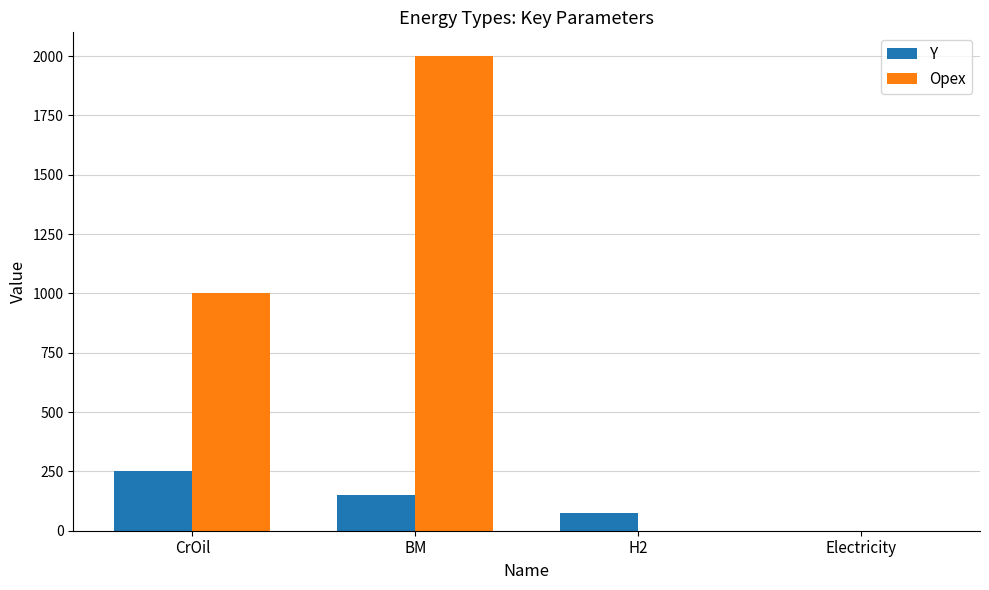

The Y series shows 0 at Electricity. True or false?

True